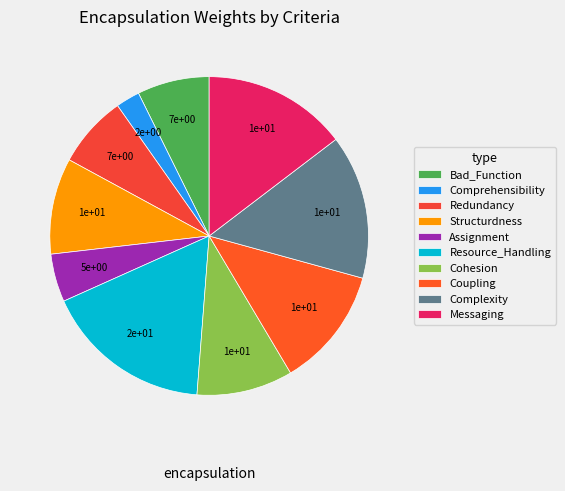

How many slices are in this pie chart?

10